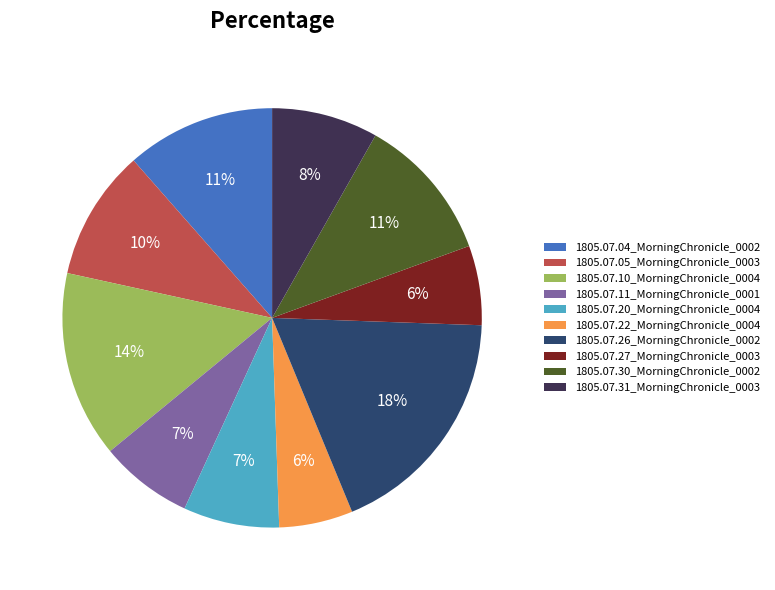

Is there any slice that represents more than half of the pie?

No